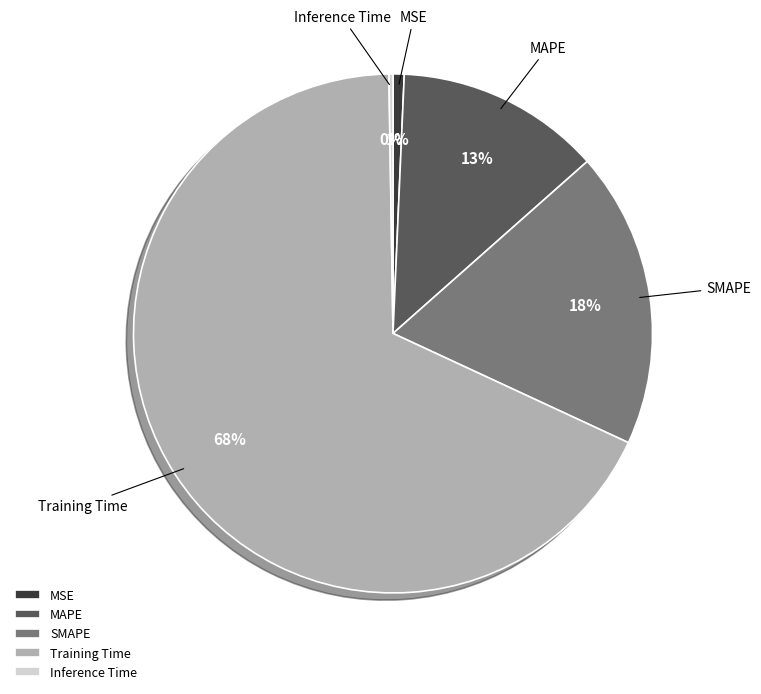

Which category accounts for the majority?

Training Time